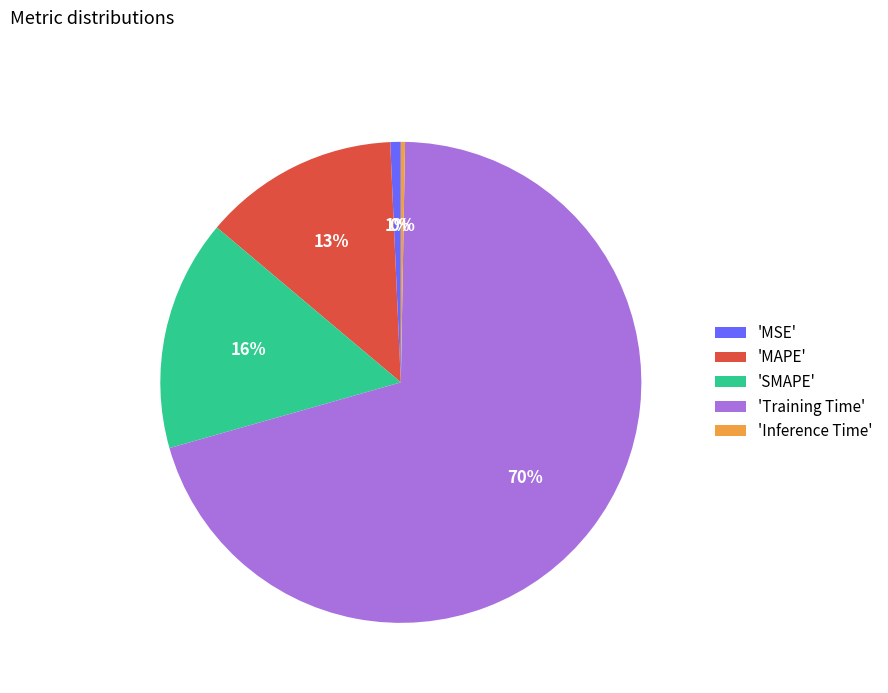

How many segments does this pie chart have?

5